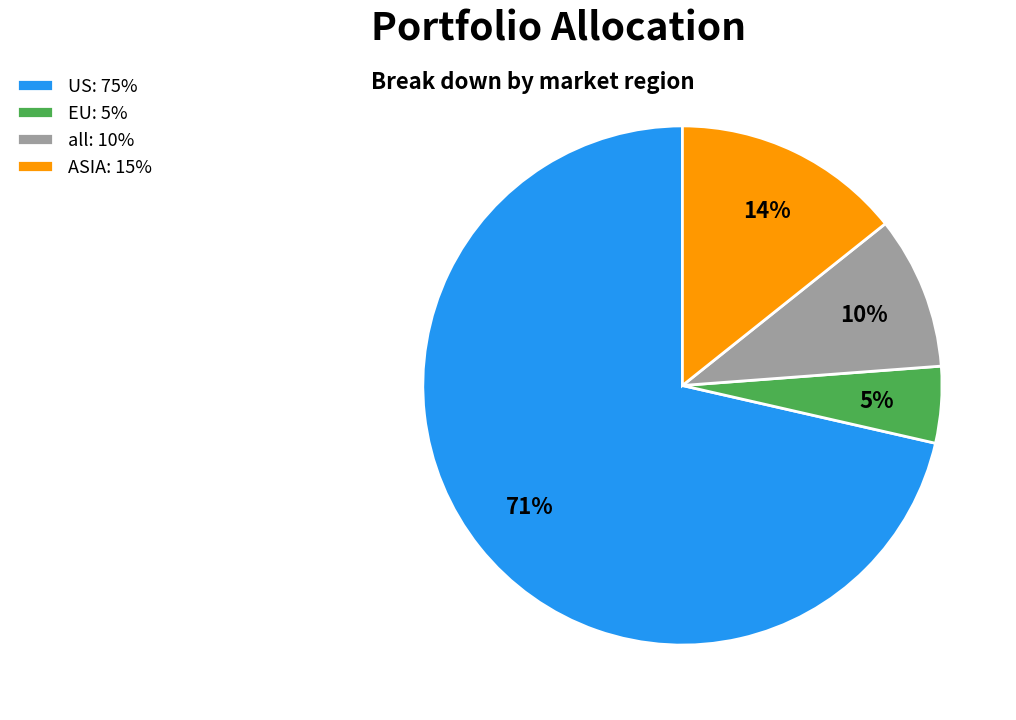

Between US and EU, which is larger?

US